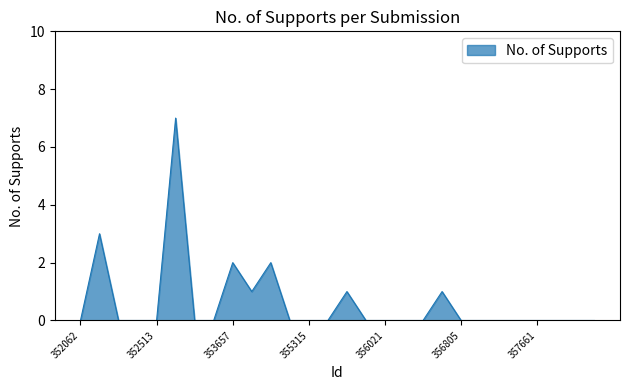

What is the maximum value shown in the chart?

7